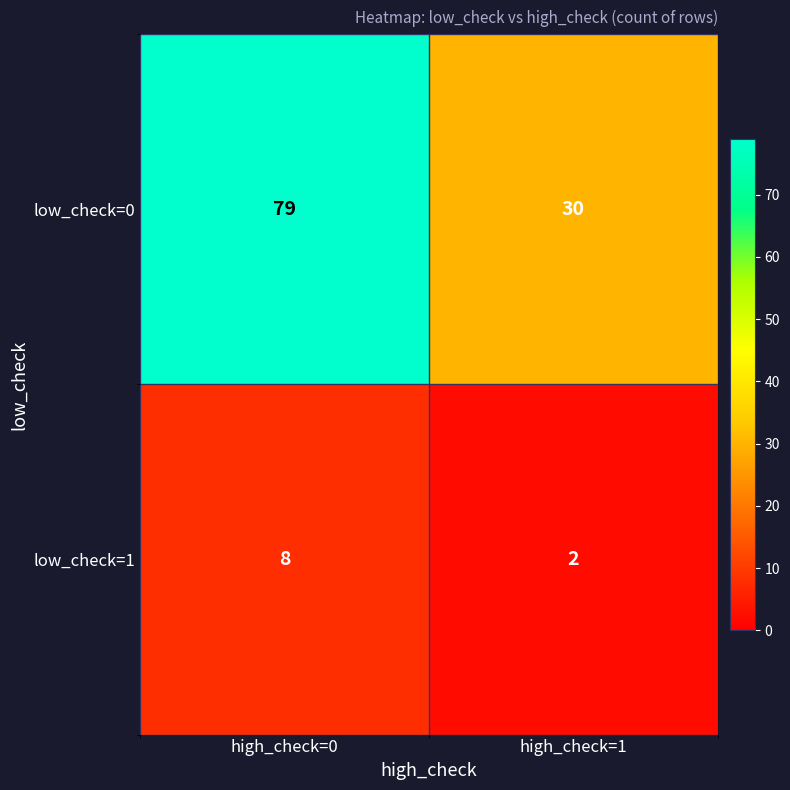

What is the sum of all low_check=1 values?

10